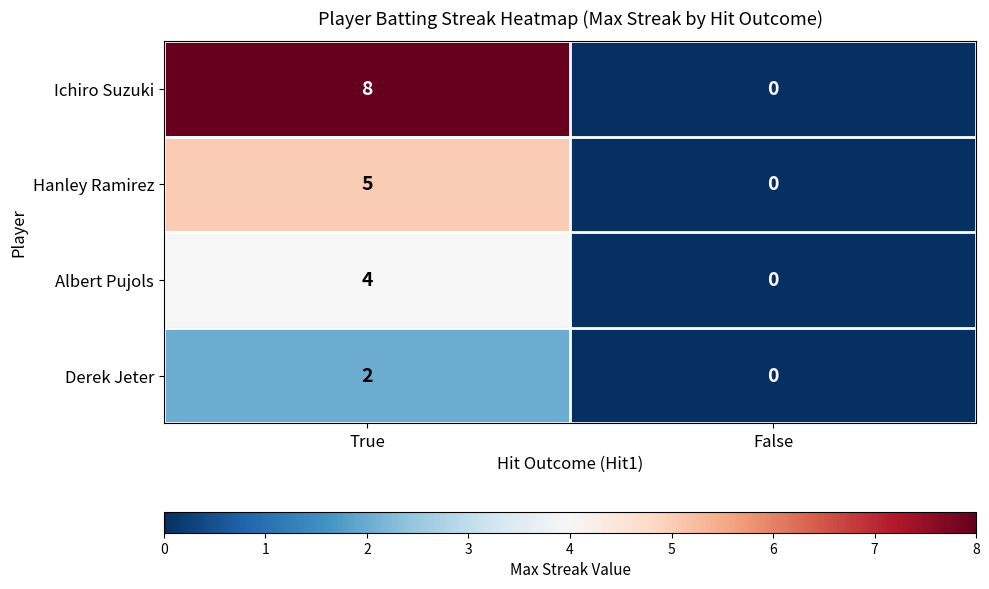

Reading left to right, transcribe all the data shown in this chart.

Ichiro Suzuki: 8	0
Hanley Ramirez: 5	0
Albert Pujols: 4	0
Derek Jeter: 2	0